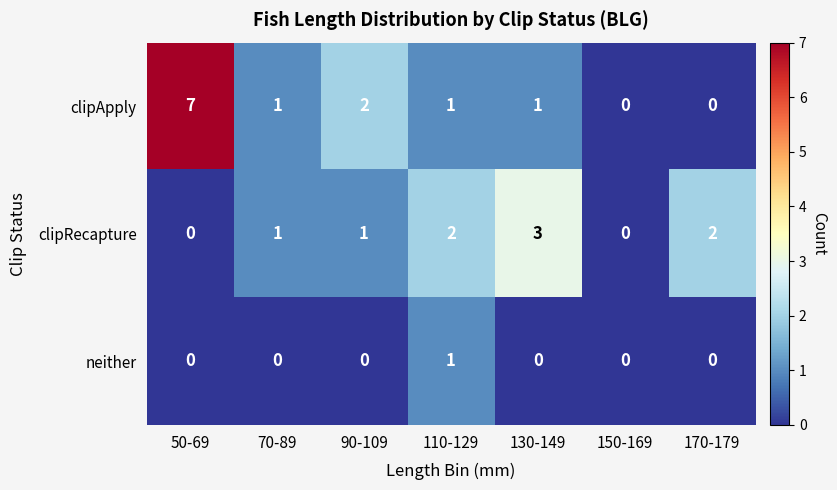

At which category is the sum across all series the highest?

50-69